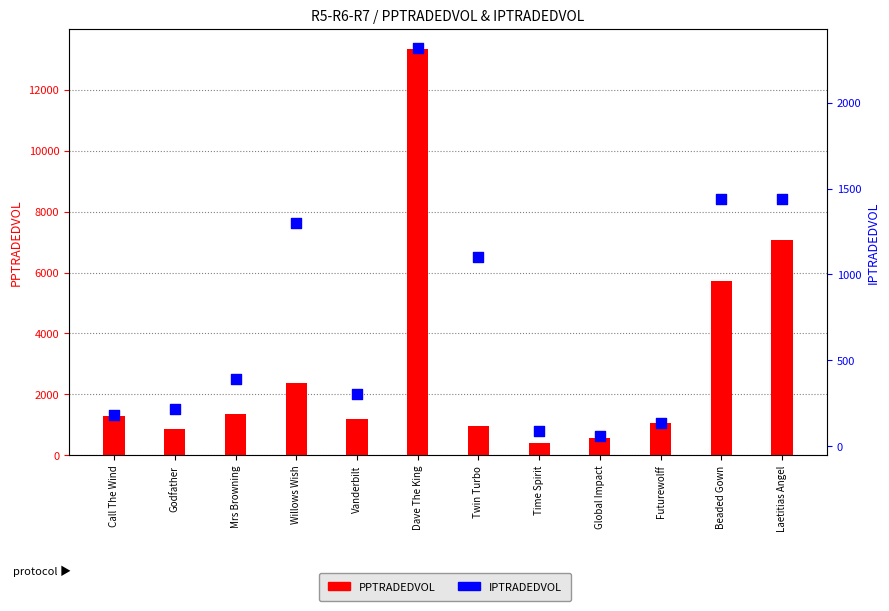

Which series has the largest total across all categories?

PPTRADEDVOL